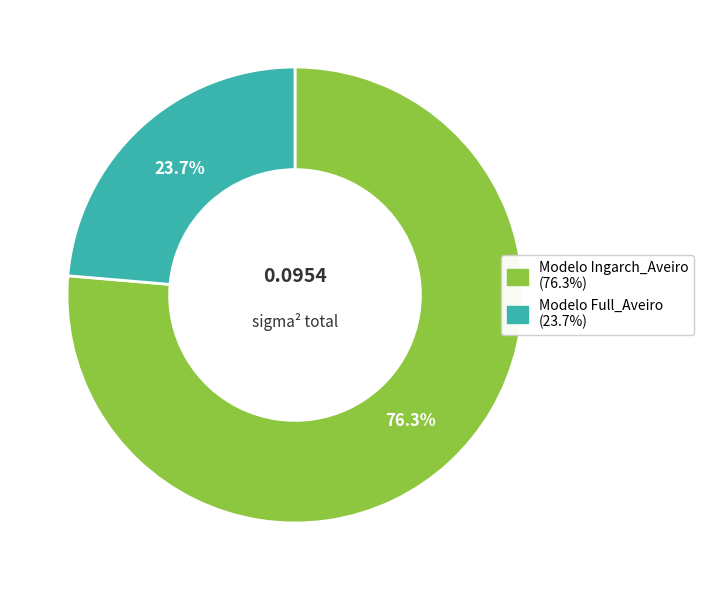

What is the total percentage of Modelo Full_Aveiro and Modelo Ingarch_Aveiro?

100.0%